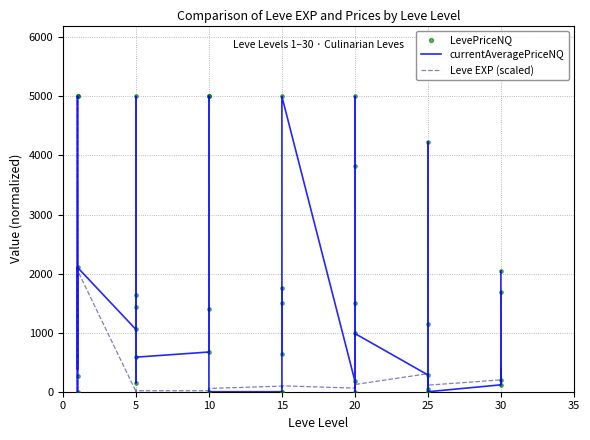

Which series has the largest total across all categories?

LevePriceNQ